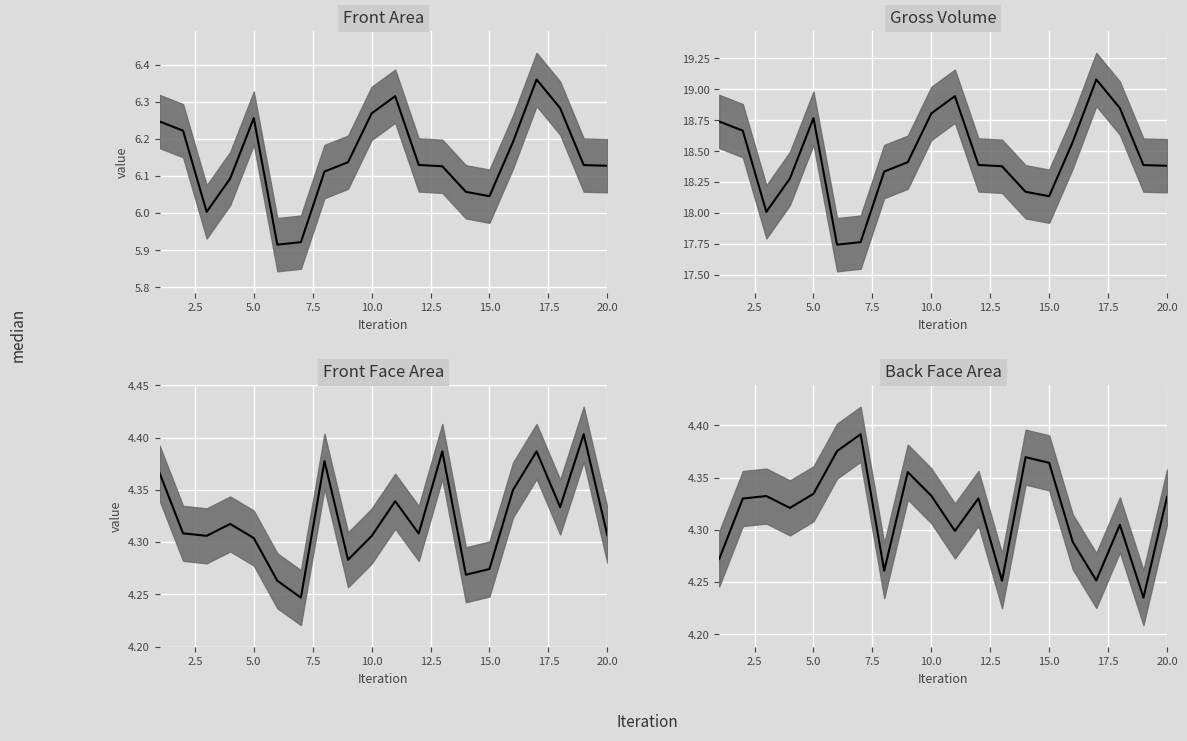

At how many categories does at least one series exceed 15?

20